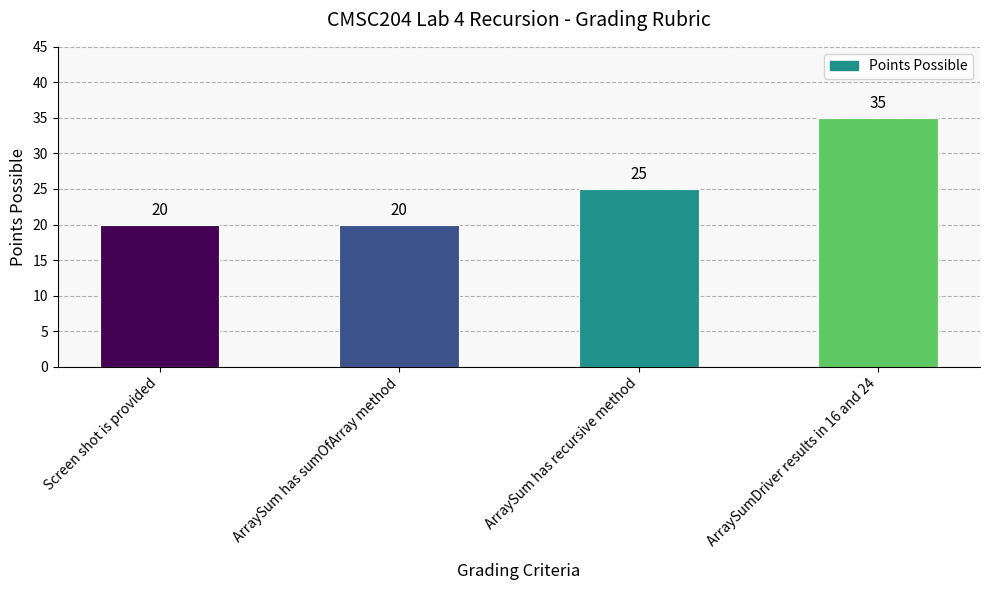

What is the minimum value shown in the chart?

20